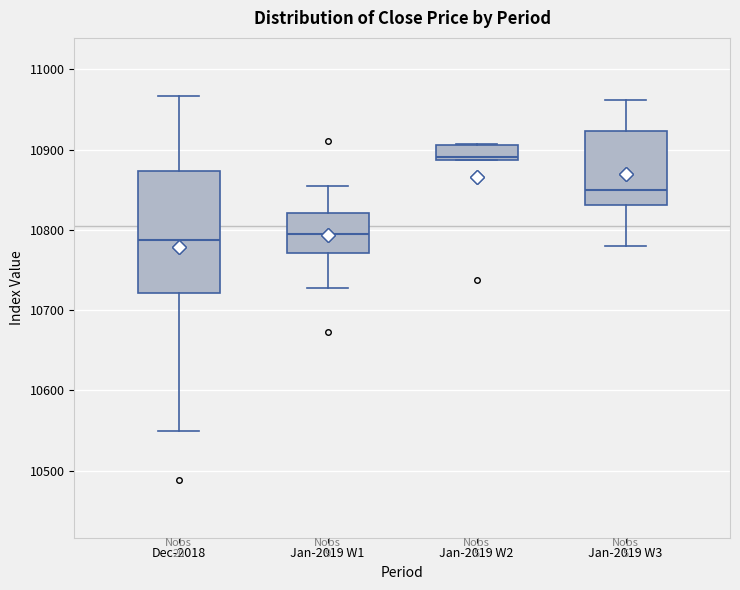

Which box is the tallest, from its lower edge to its upper edge?

Dec-2018